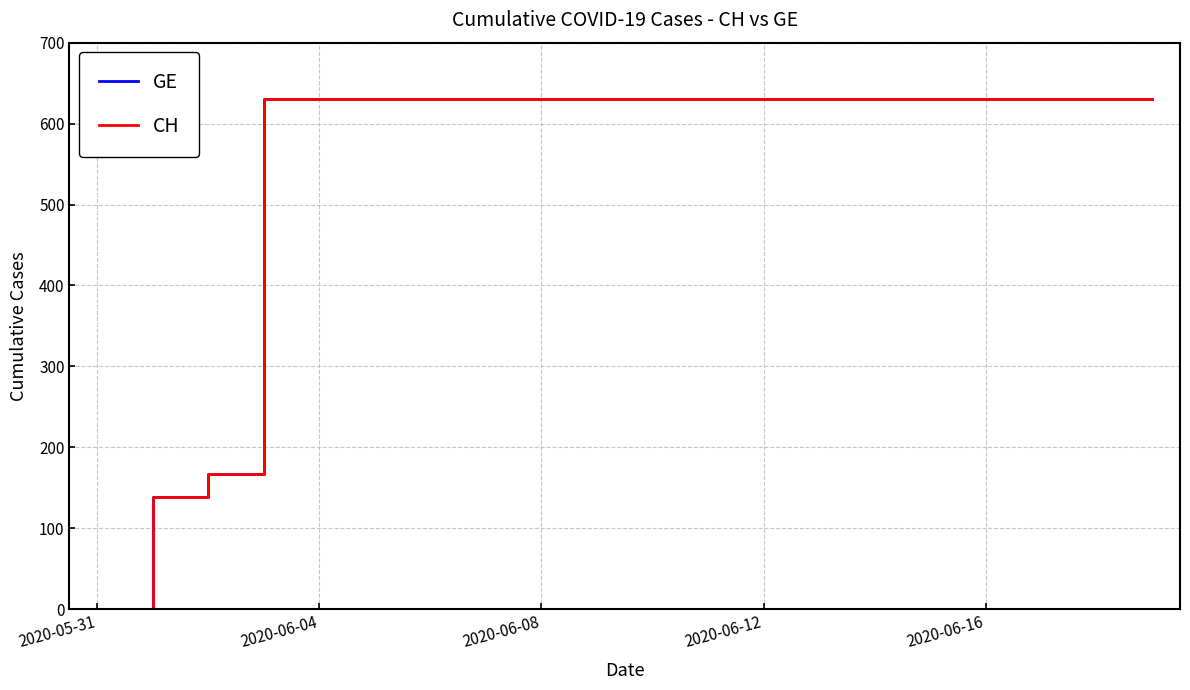

What are all the series names shown in the legend?

GE, CH